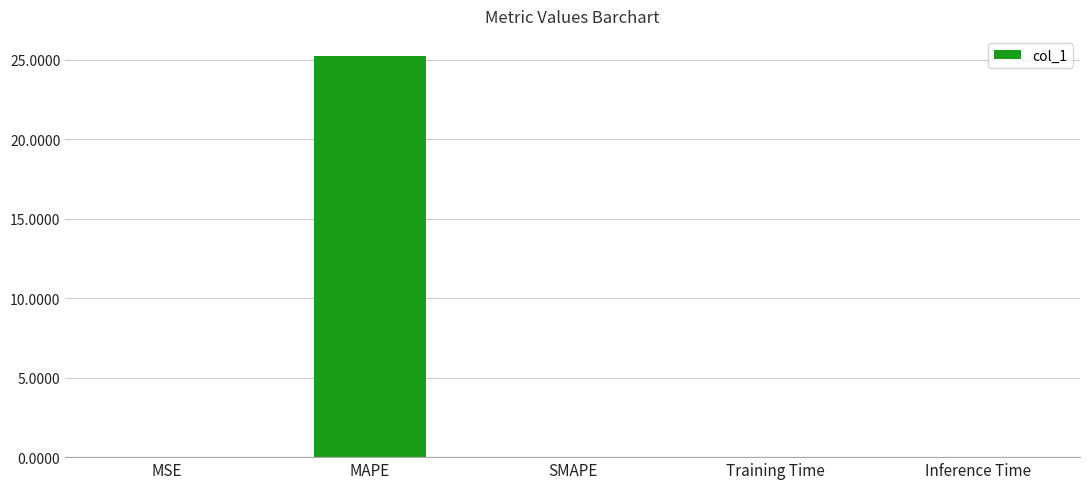

Is it true that the value at MAPE is 25.2?

True